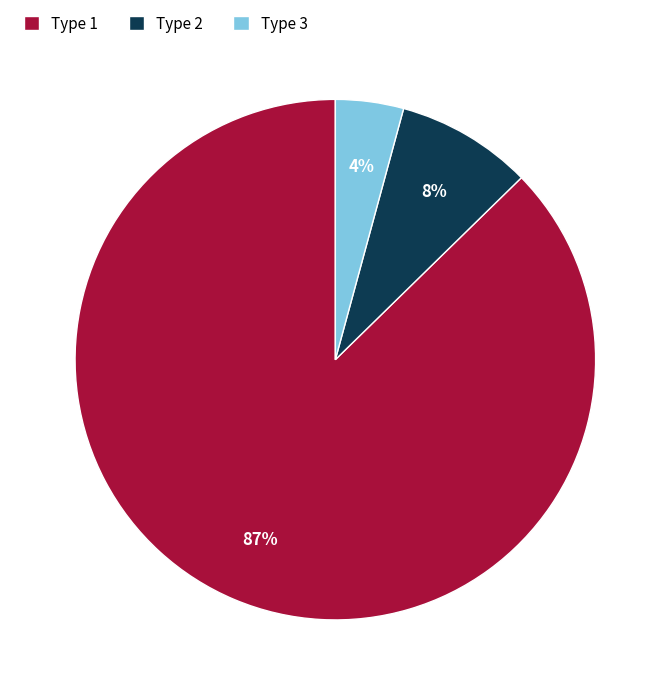

What percentage is the Type 3 slice, to the nearest percent?

4%